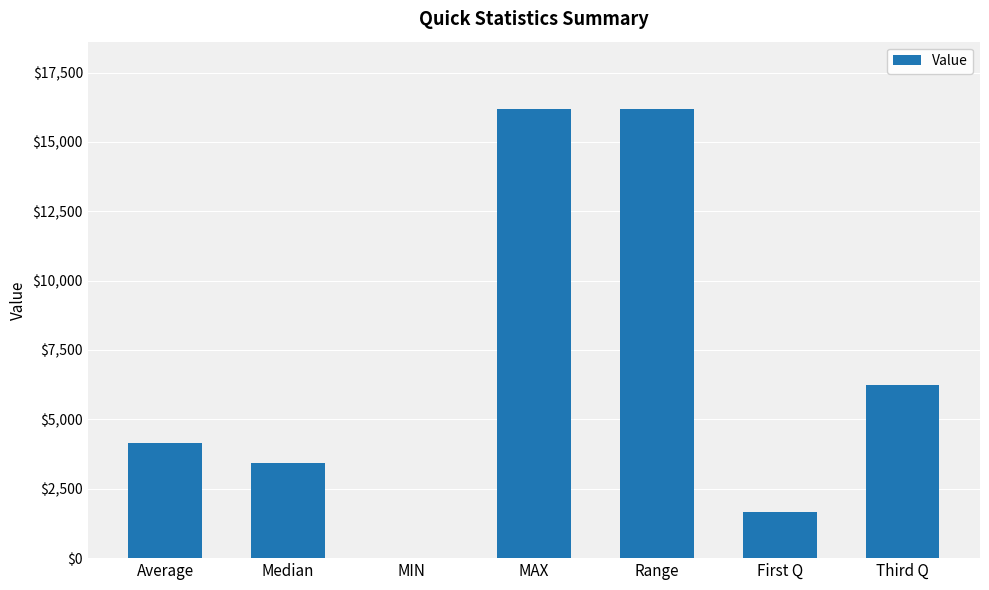

What is the average value?

6834.1